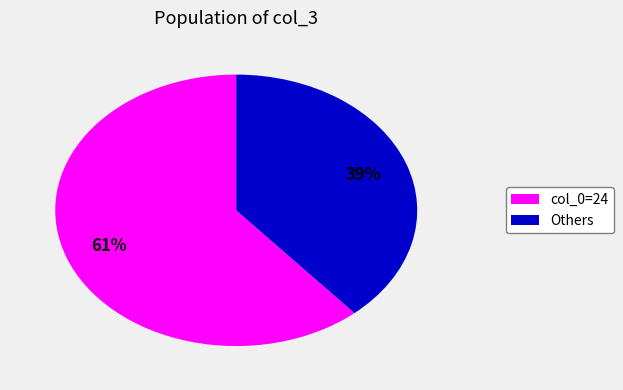

How many segments does this pie chart have?

2